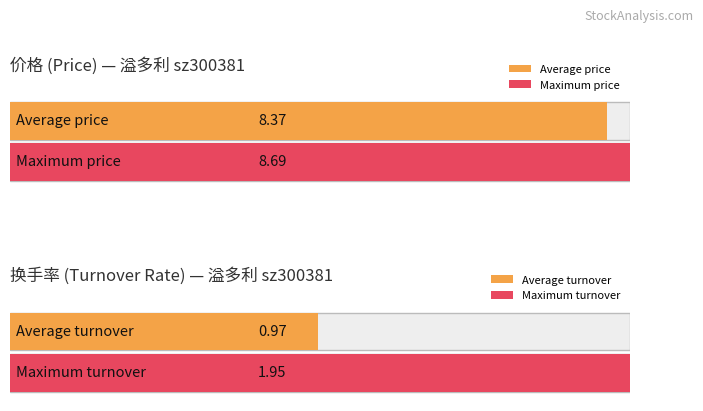

Which series has the largest total across all categories?

价格